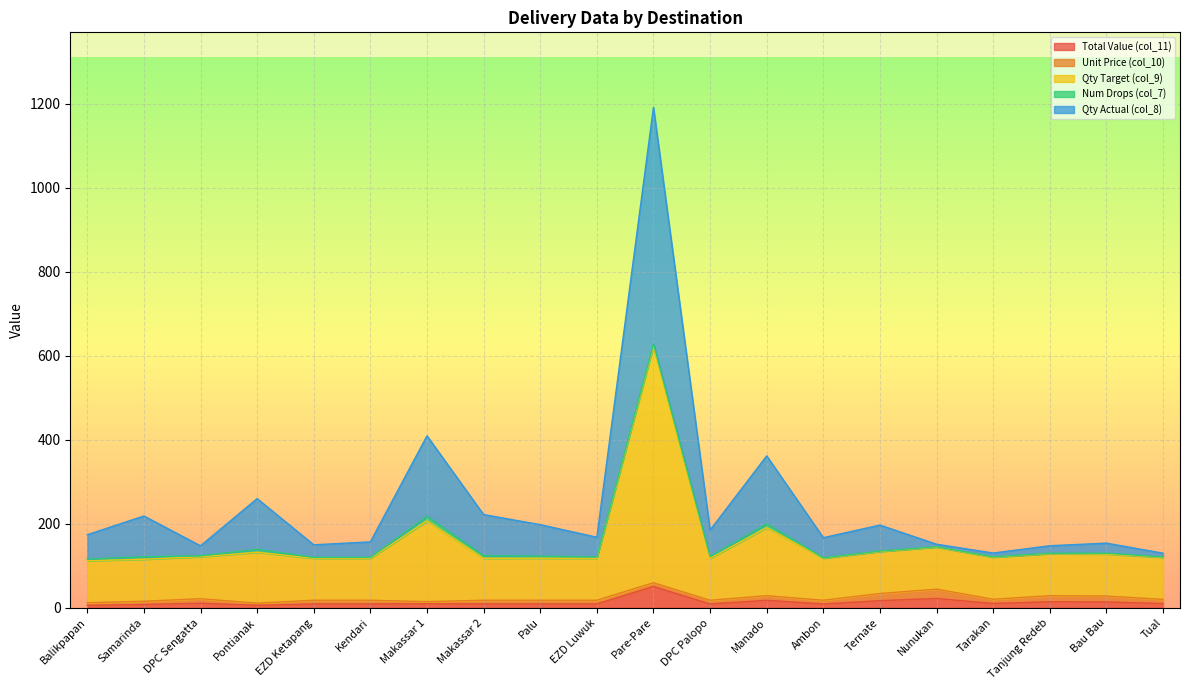

How many lines are shown in the chart?

5